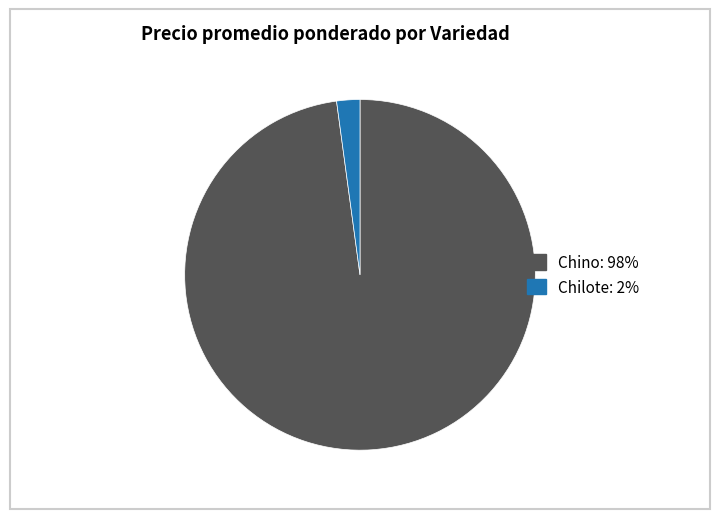

Rank the categories by value from highest to lowest.

Chino, Chilote